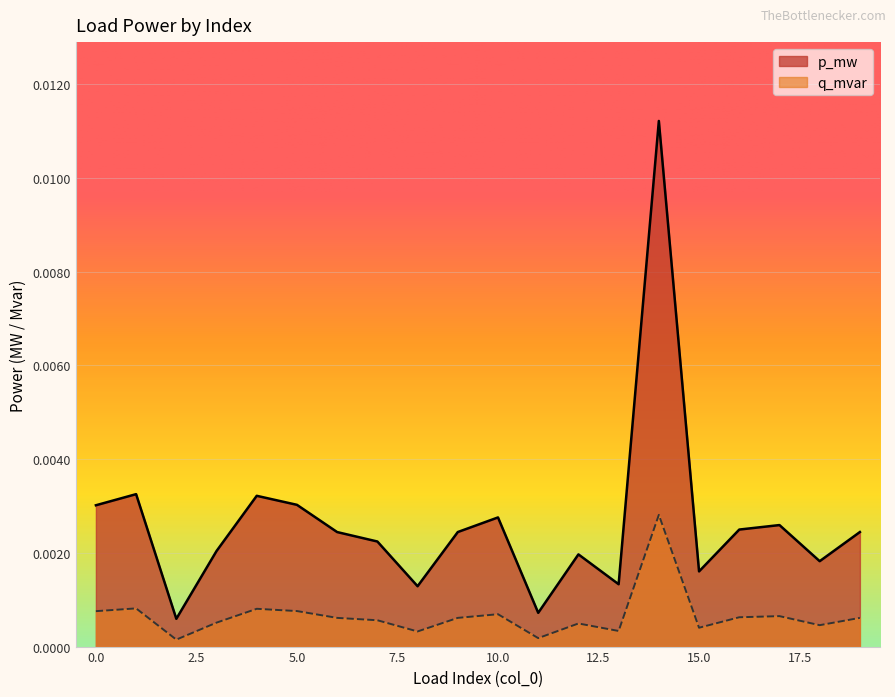

How many lines are shown in the chart?

2